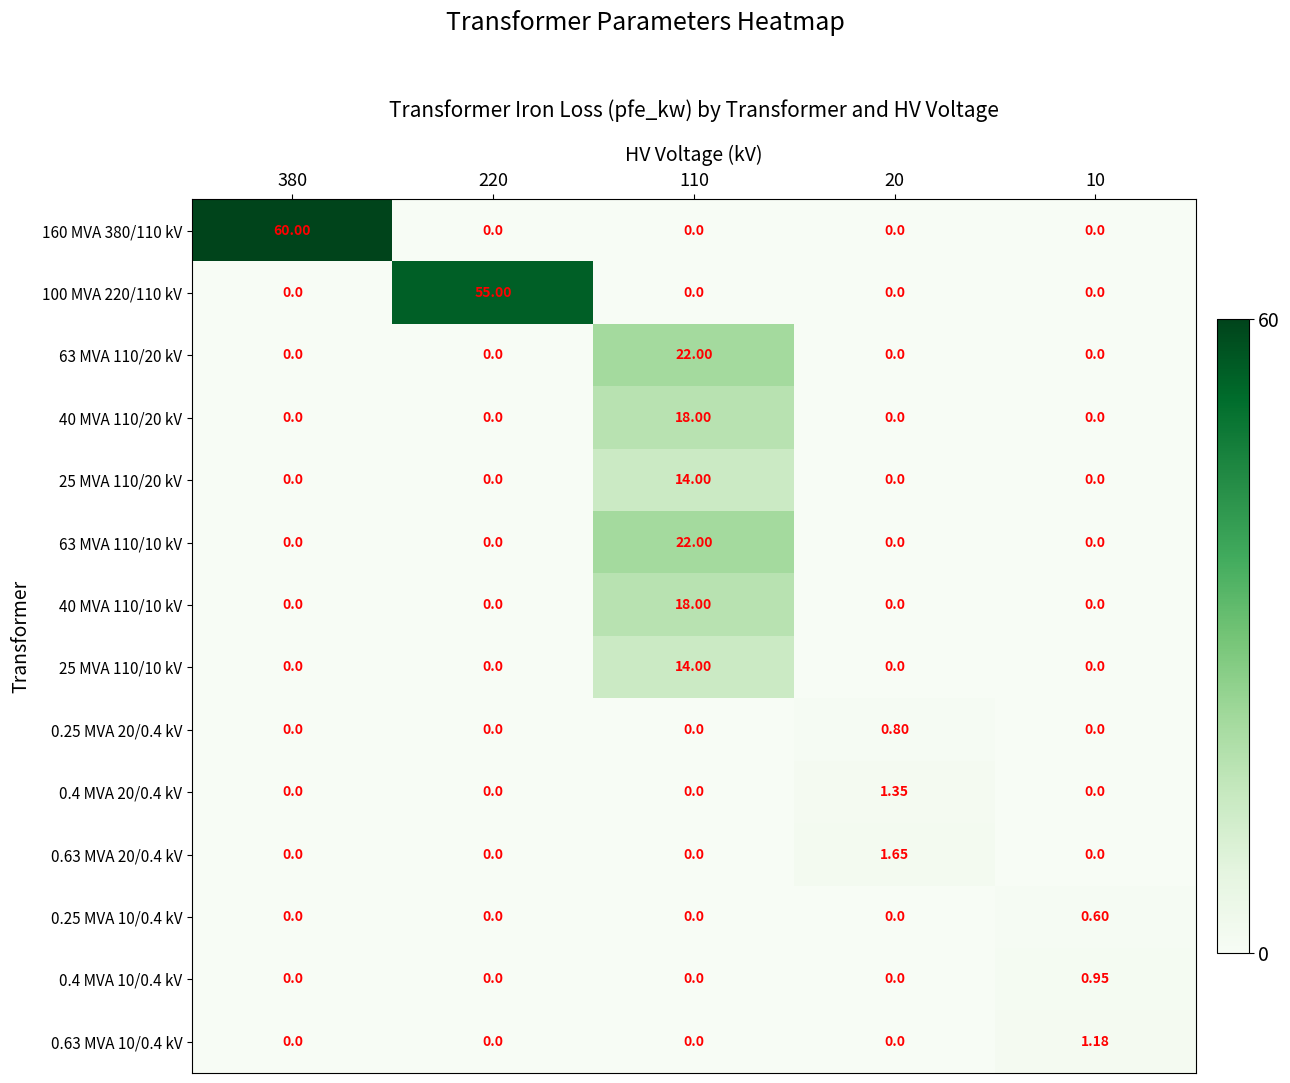

At which category does the chart reach its minimum across all series?

220